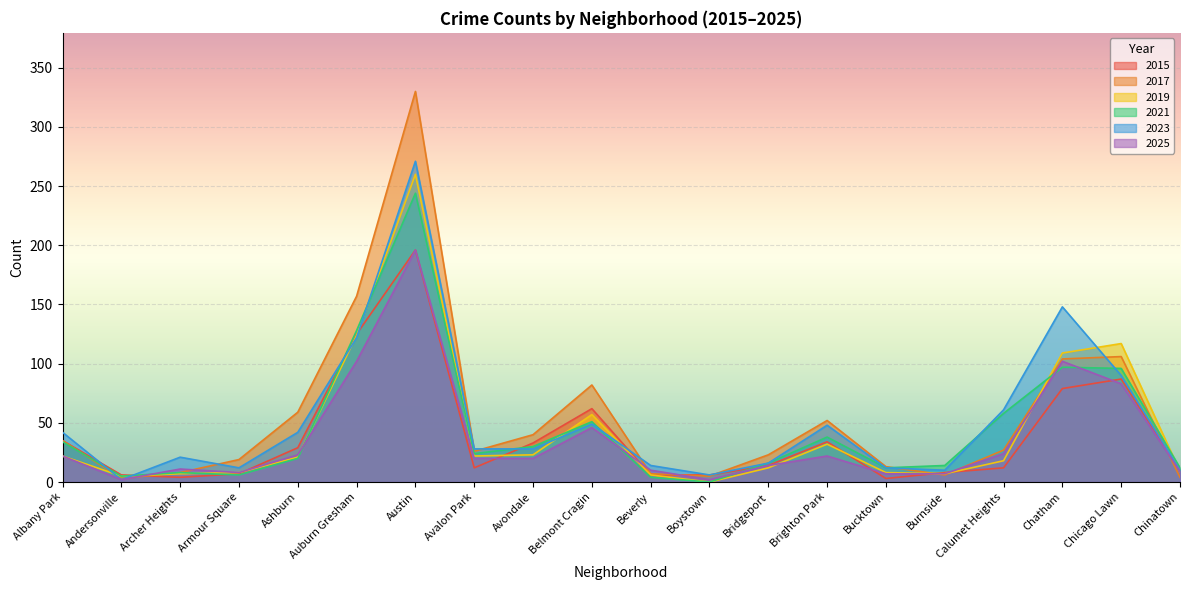

What is the label of the 8th point from the right?

Bridgeport